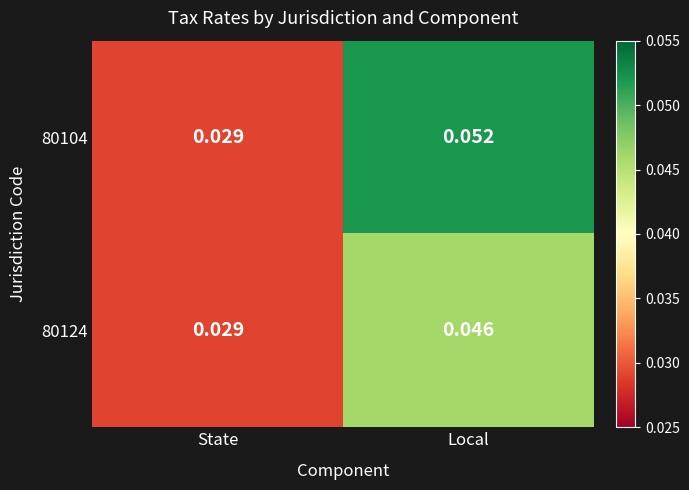

At which label does 80124 reach its peak?

Local